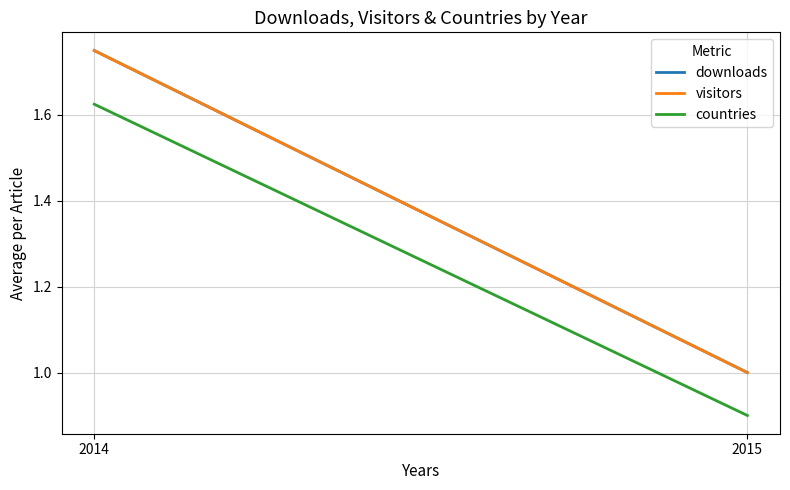

Between 2015 and 2014, which is larger?

2014